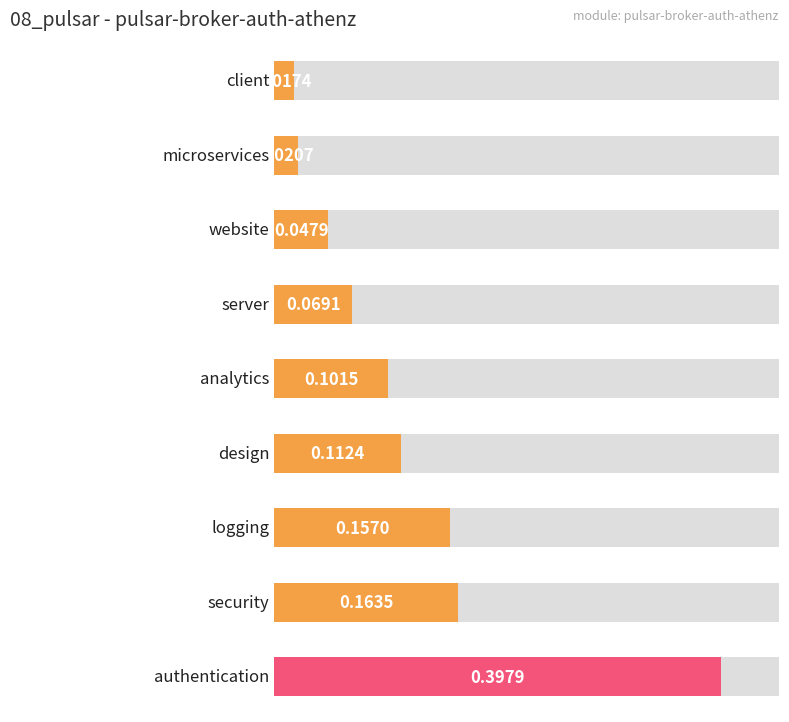

Reading right to left, what are all the values shown in this chart?

authentication=0.4	security=0.2	logging=0.2	design=0.1	analytics=0.1	server=0.1	website=0.0	microservices=0.0	client=0.0